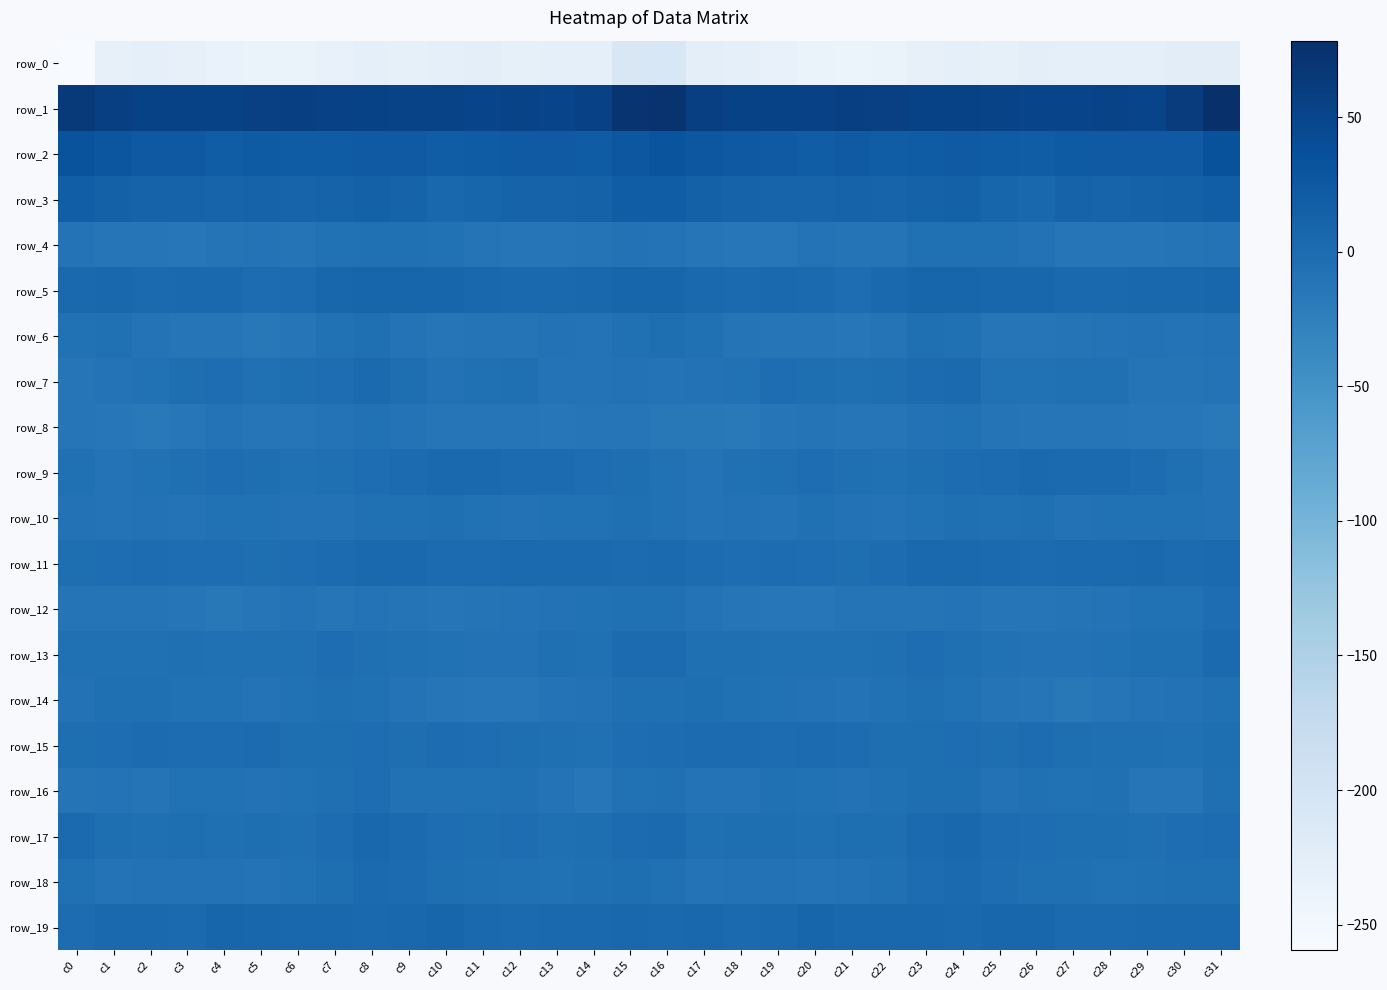

How many values in the row_18 series are below -5?

18